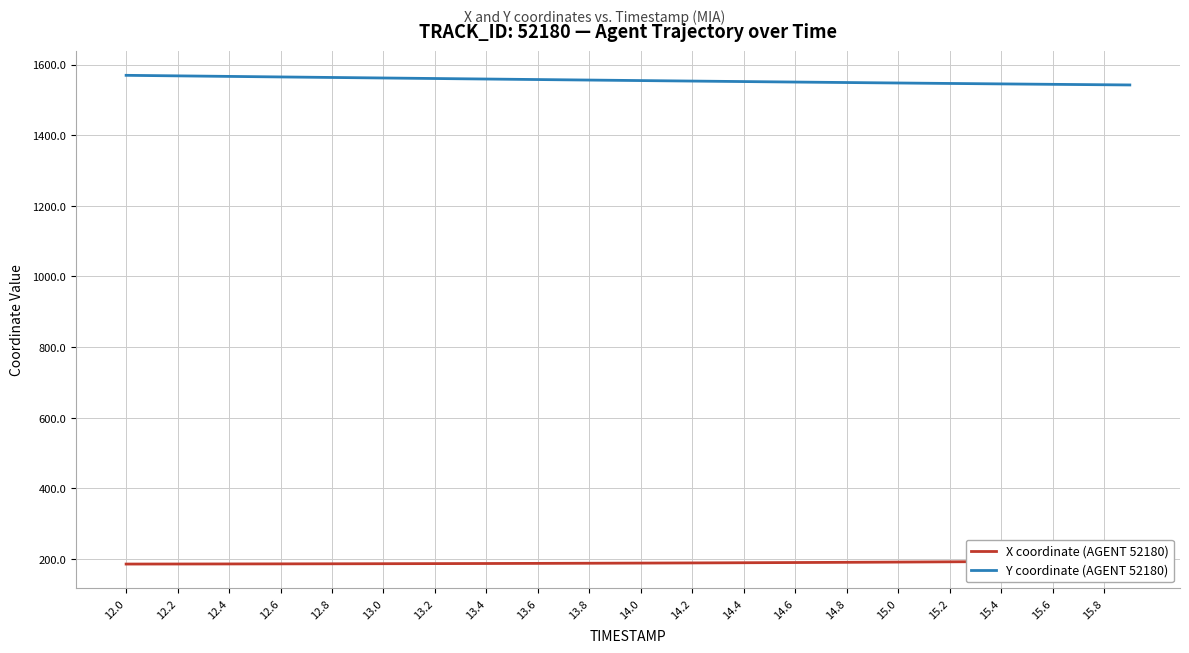

Where does the Y coordinate (AGENT 52180) series first go above 1555?

12.0